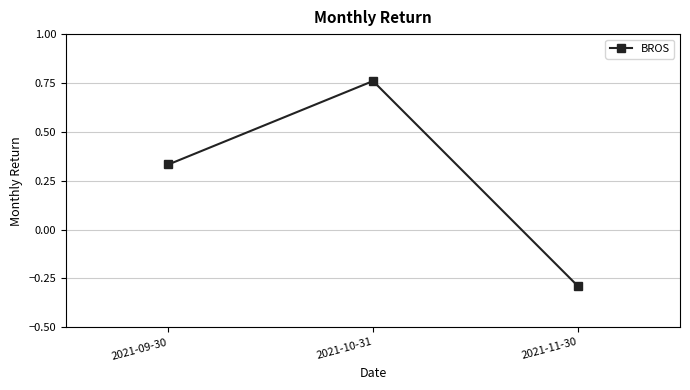

How many values are between 0 and 1?

2